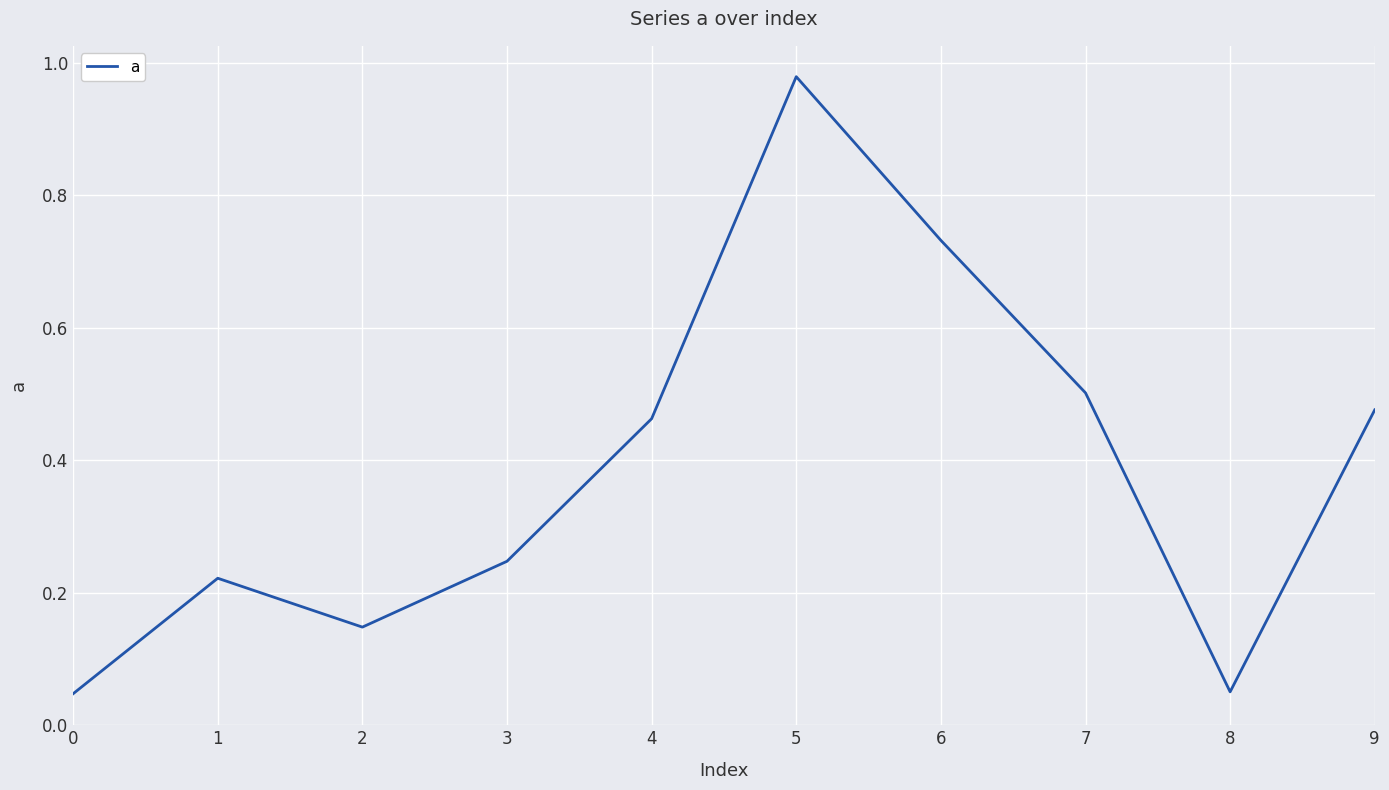

Is it true that the value at 9 is 0.2?

False